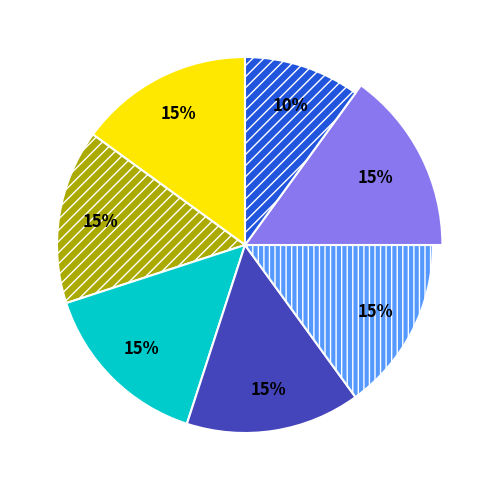

To the nearest percent, what is the average slice percentage?

14%